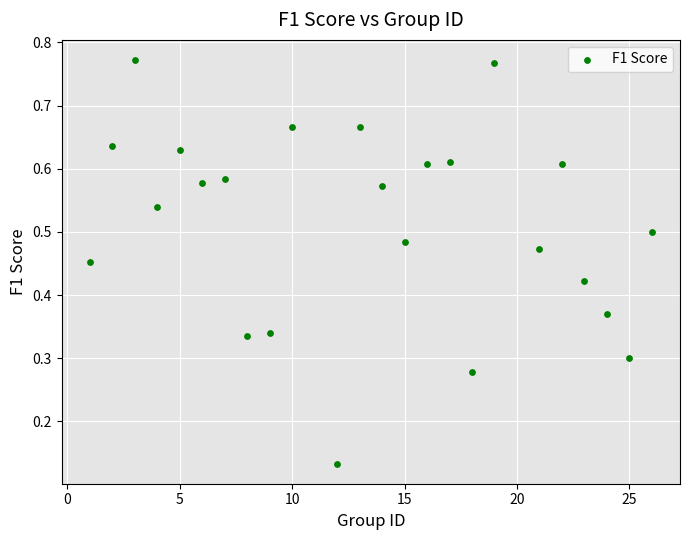

What is the range of X values (max minus min)?

25.0